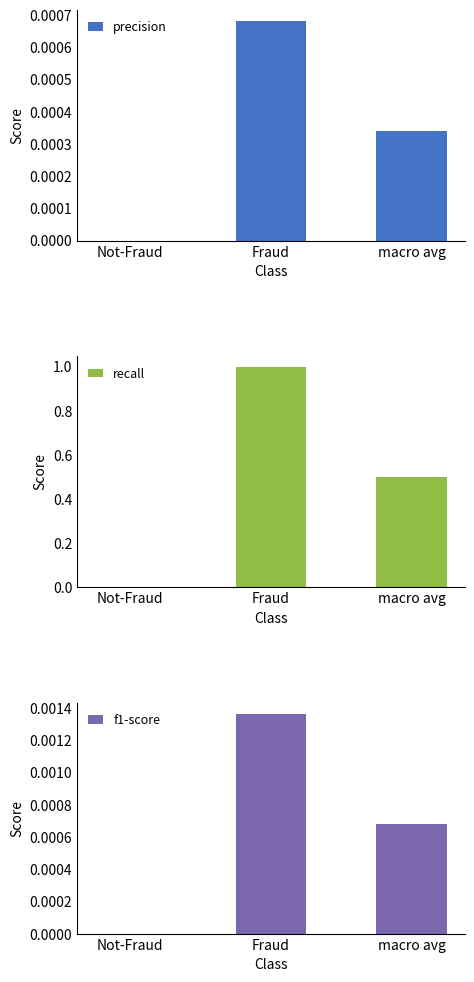

Rank the categories by precision value from lowest to highest.

Not-Fraud, macro avg, Fraud